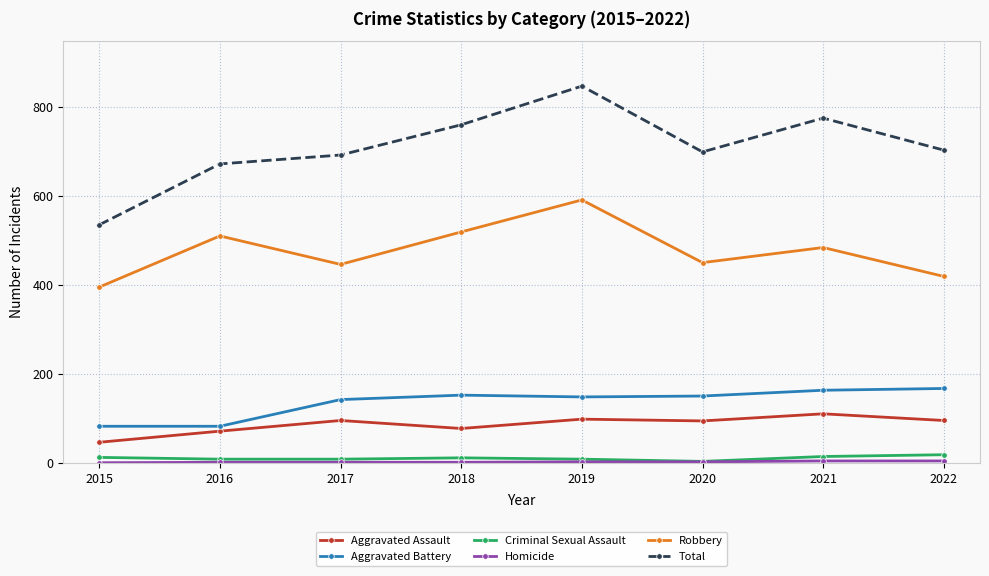

How many series are shown in this chart?

6